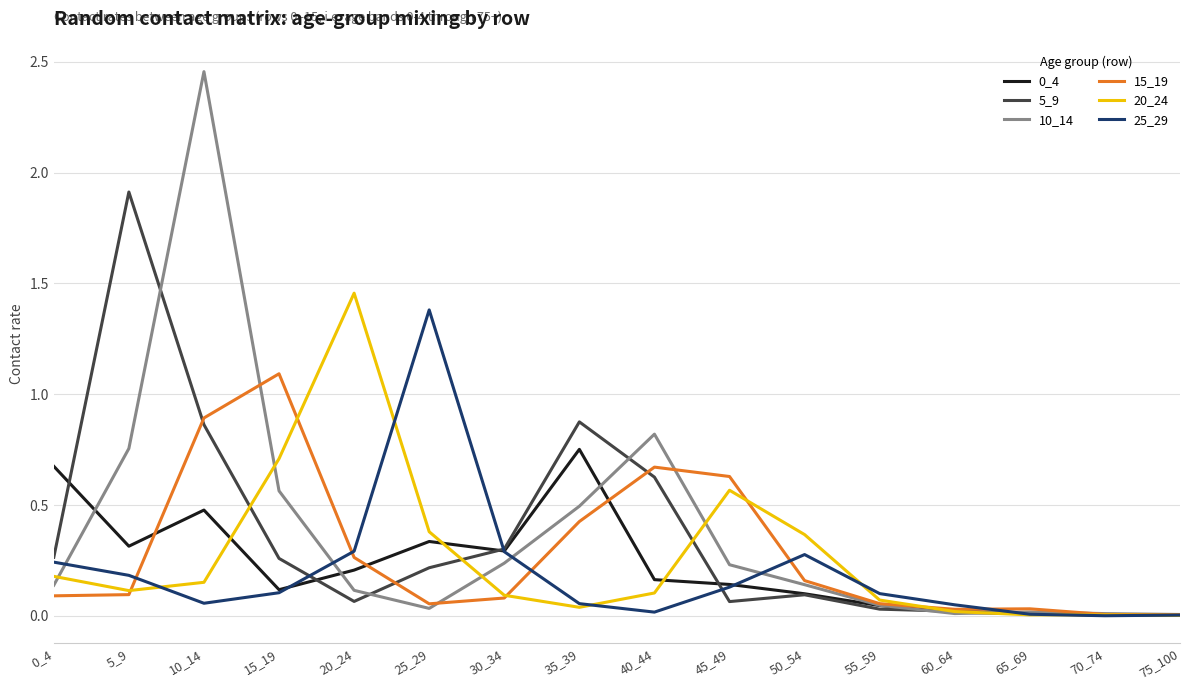

Which series has the largest range (max minus min)?

10_14